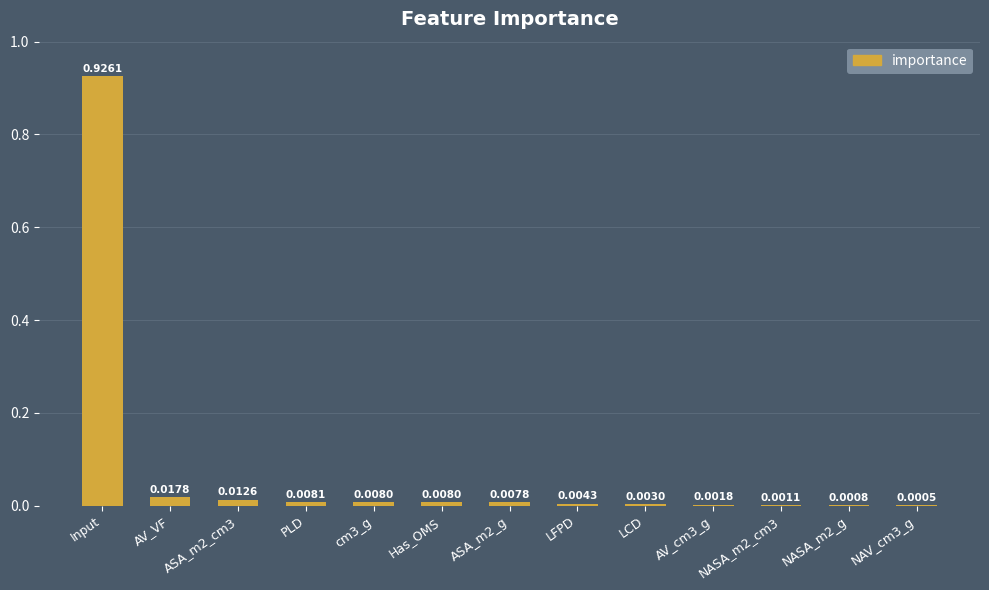

Which label corresponds to the largest value in the chart?

Input